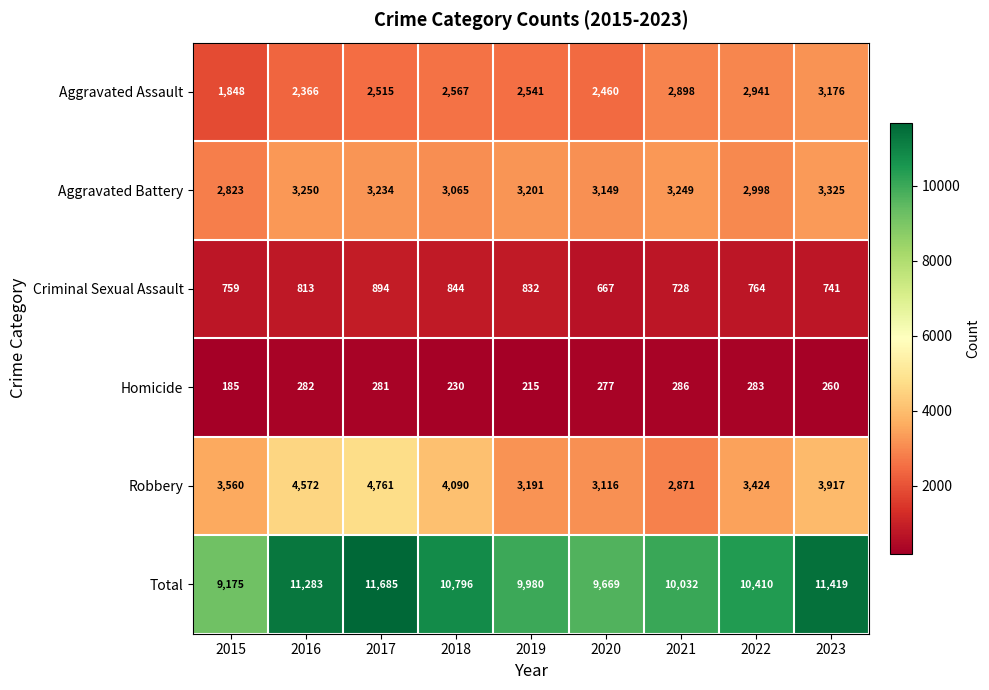

What is the total value across all series at 2021?

20064